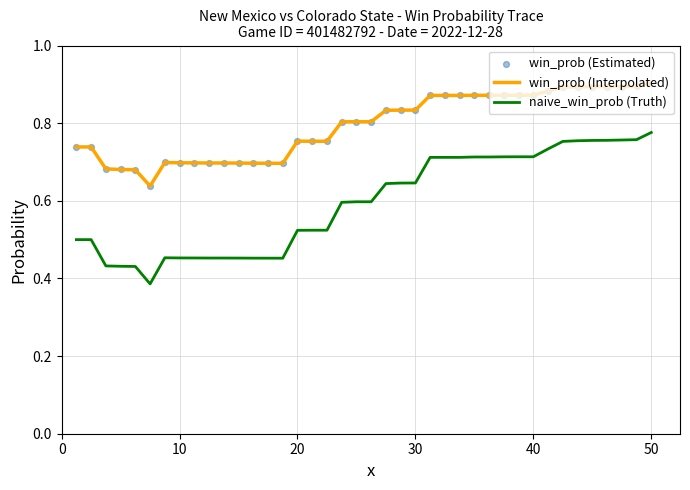

Which series has the largest total across all categories?

win_prob (Interpolated)